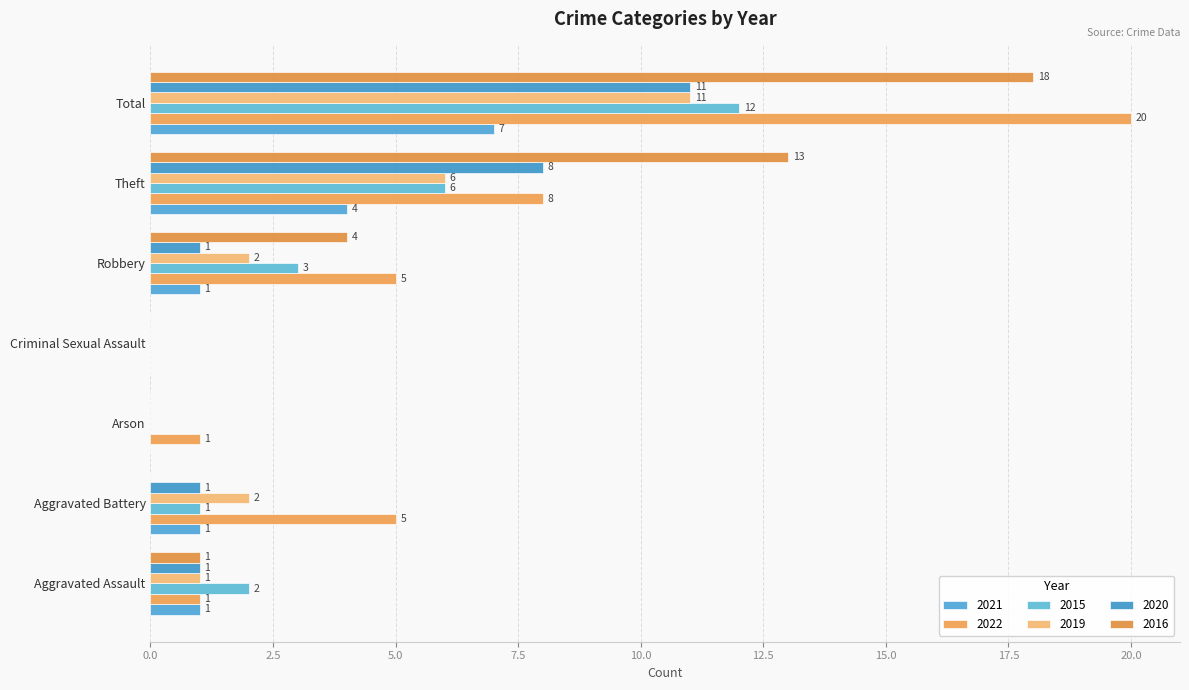

How many data points does each series have?

7